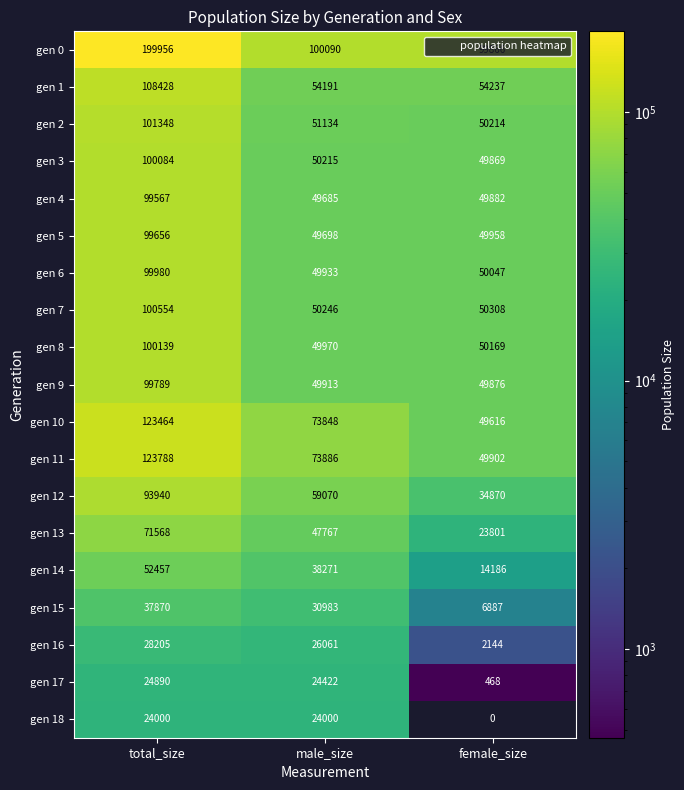

Rank the series at male_size from lowest to highest value.

gen 18, gen 17, gen 16, gen 15, gen 14, gen 13, gen 4, gen 5, gen 9, gen 6, gen 8, gen 3, gen 7, gen 2, gen 1, gen 12, gen 10, gen 11, gen 0